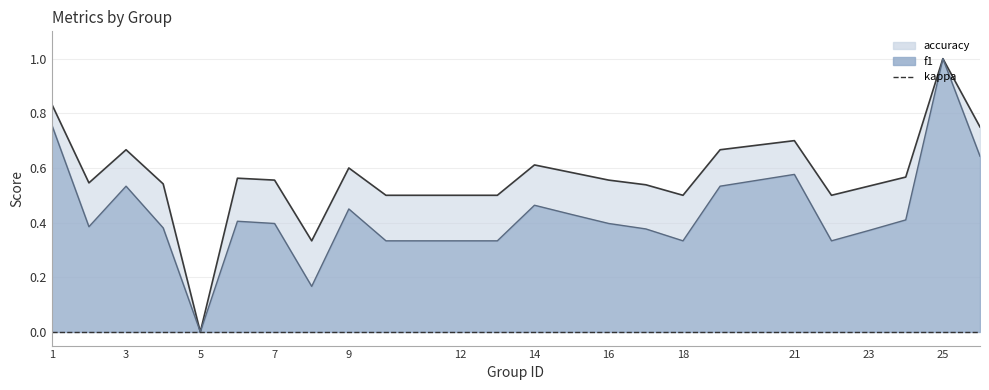

How many f1 values are between 0 and 1?

24